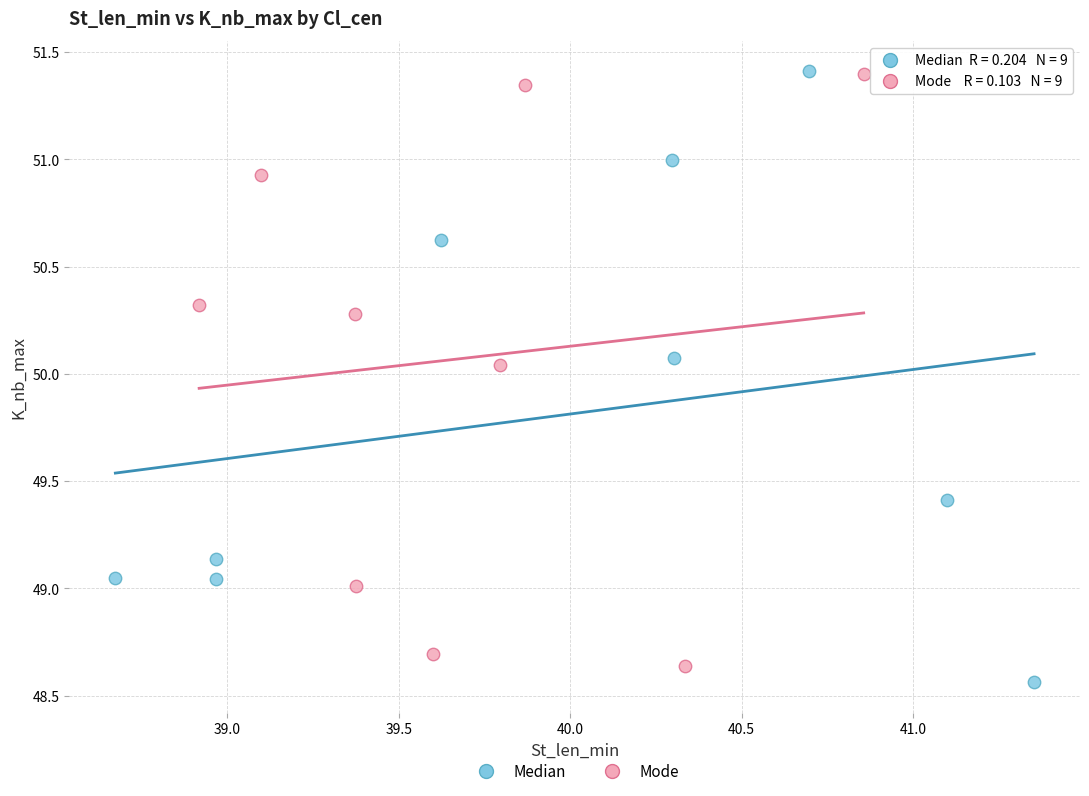

What are all the series names shown in the legend?

Median, Mode